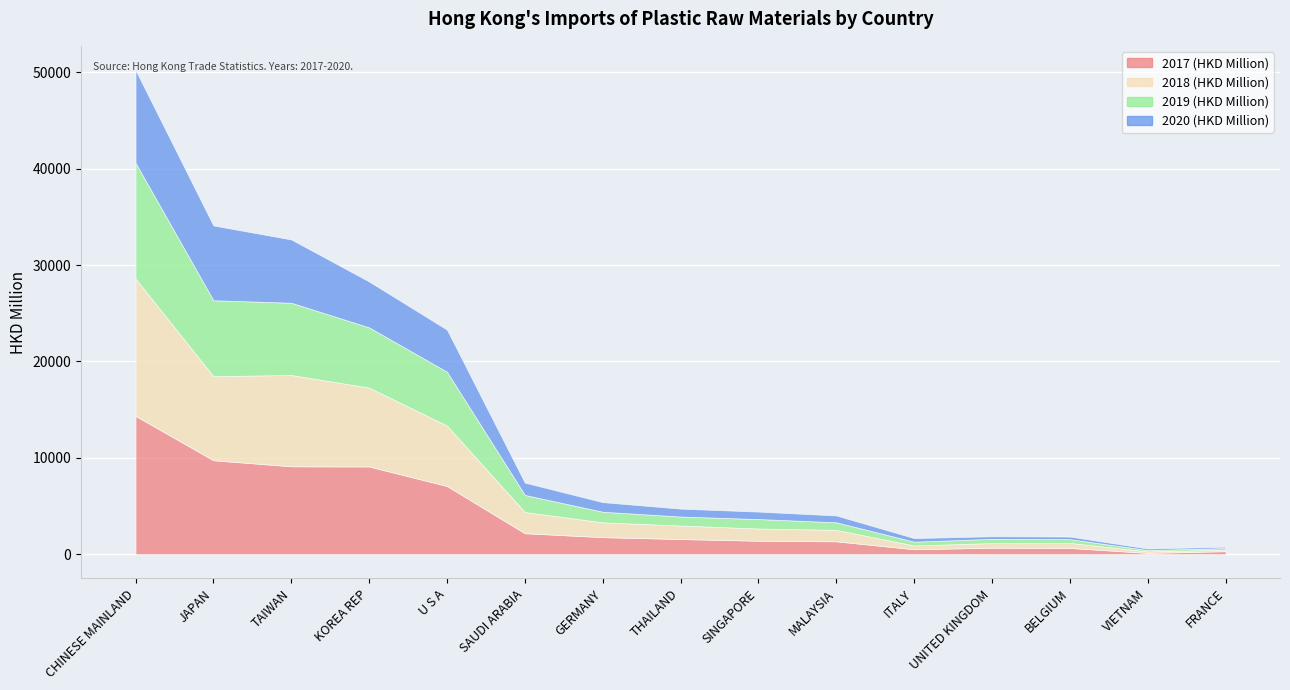

True or false: 2020 (HKD Million) has more than 1 points higher than both neighbors.

False